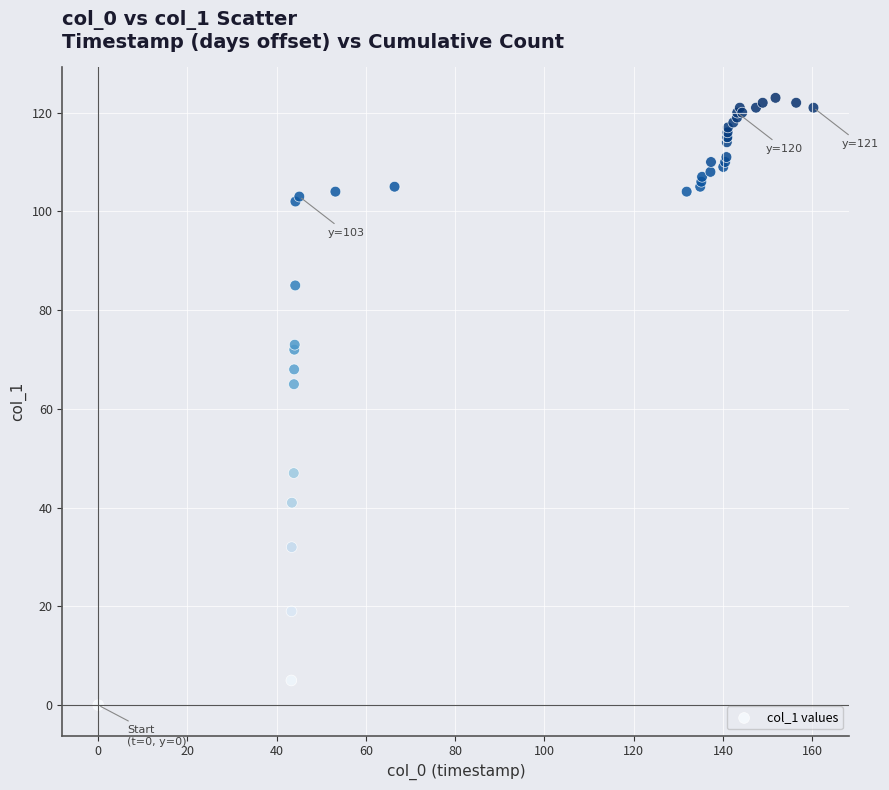

What Y value in the scatter plot is closest to 61?

65